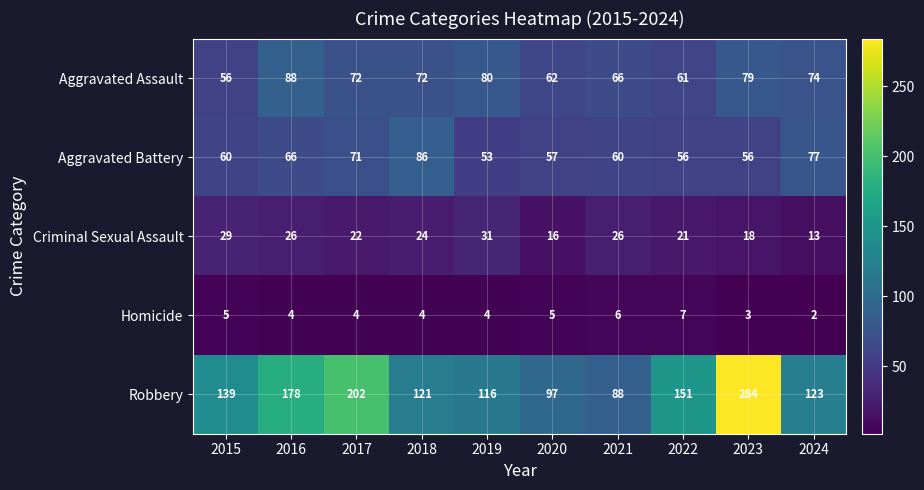

How many Criminal Sexual Assault values are between 18 and 26?

6